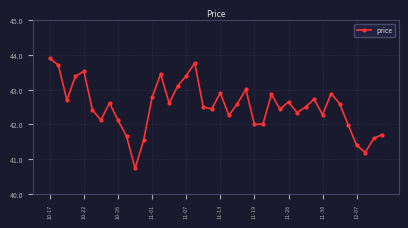

What is the minimum value shown in the chart?

40.7